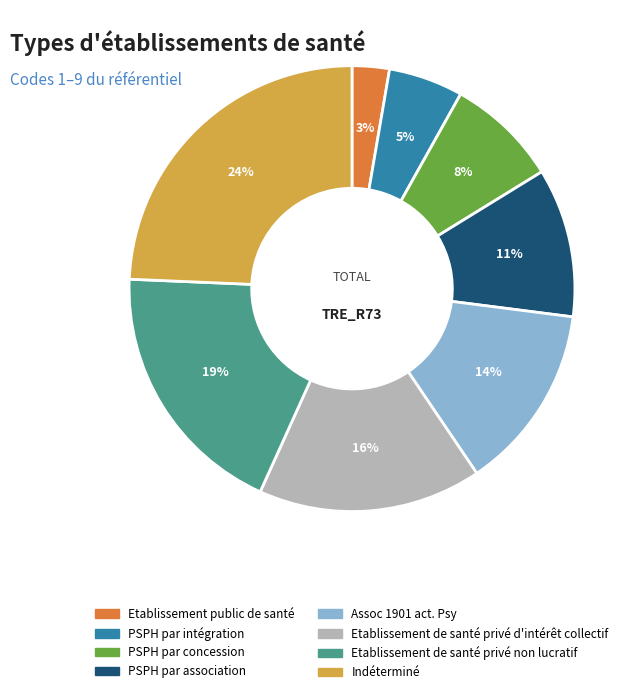

The Etablissement de santé privé d'intérêt collectif slice represents 11% of the pie. True or false?

False